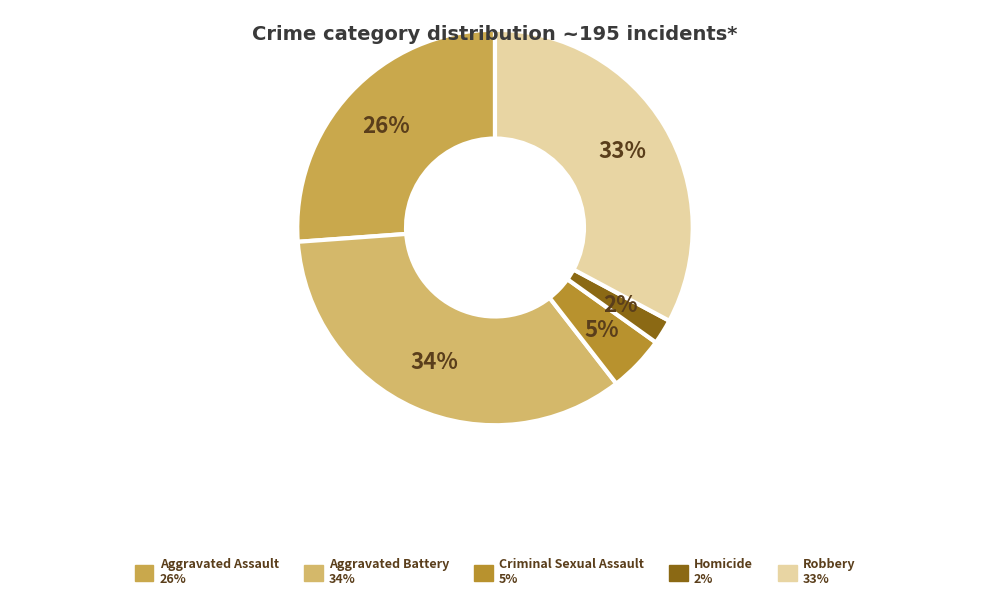

How many segments does this pie chart have?

5